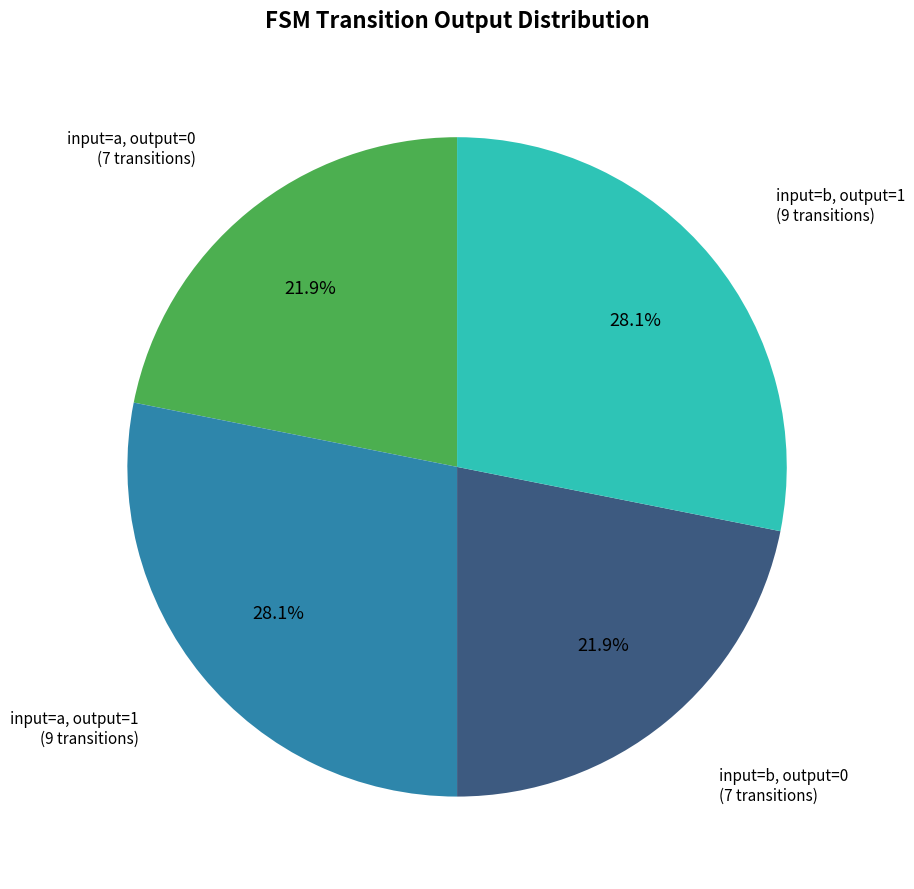

Is there a majority slice in this chart?

No